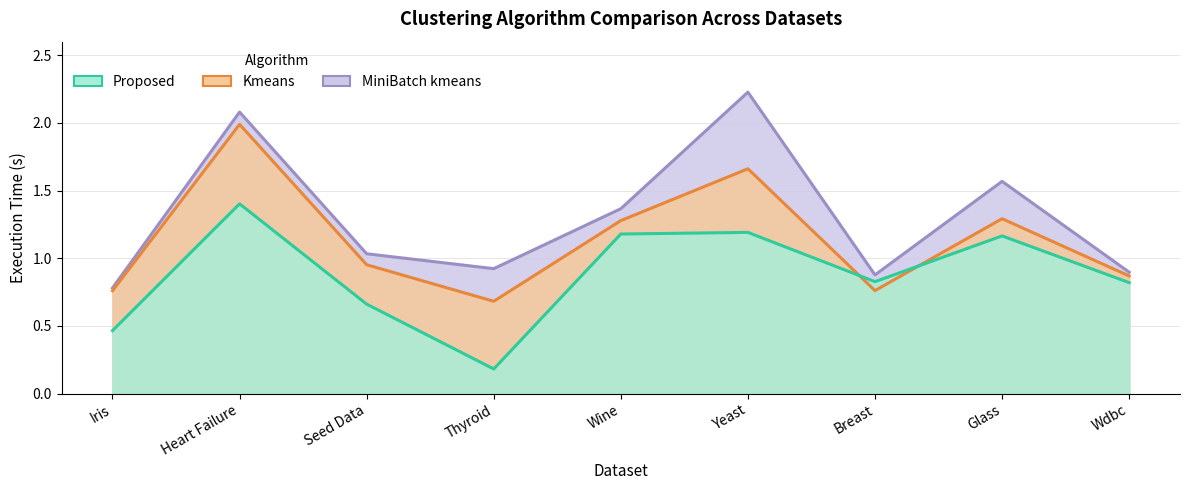

Which label corresponds to the smallest value in the chart?

Thyroid